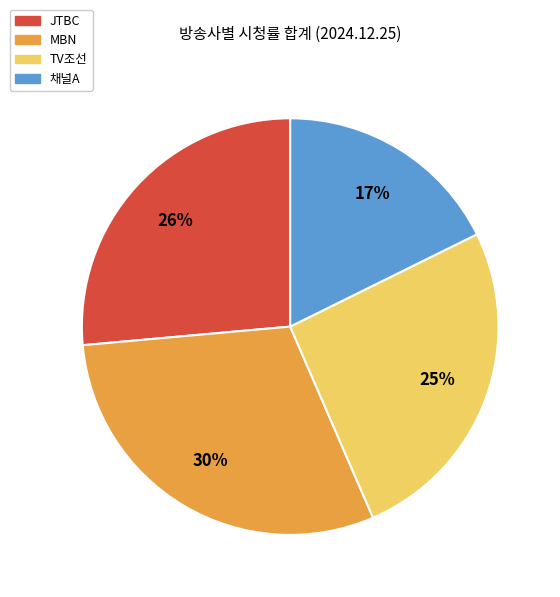

To the nearest percent, what percentage of the pie is MBN?

30%